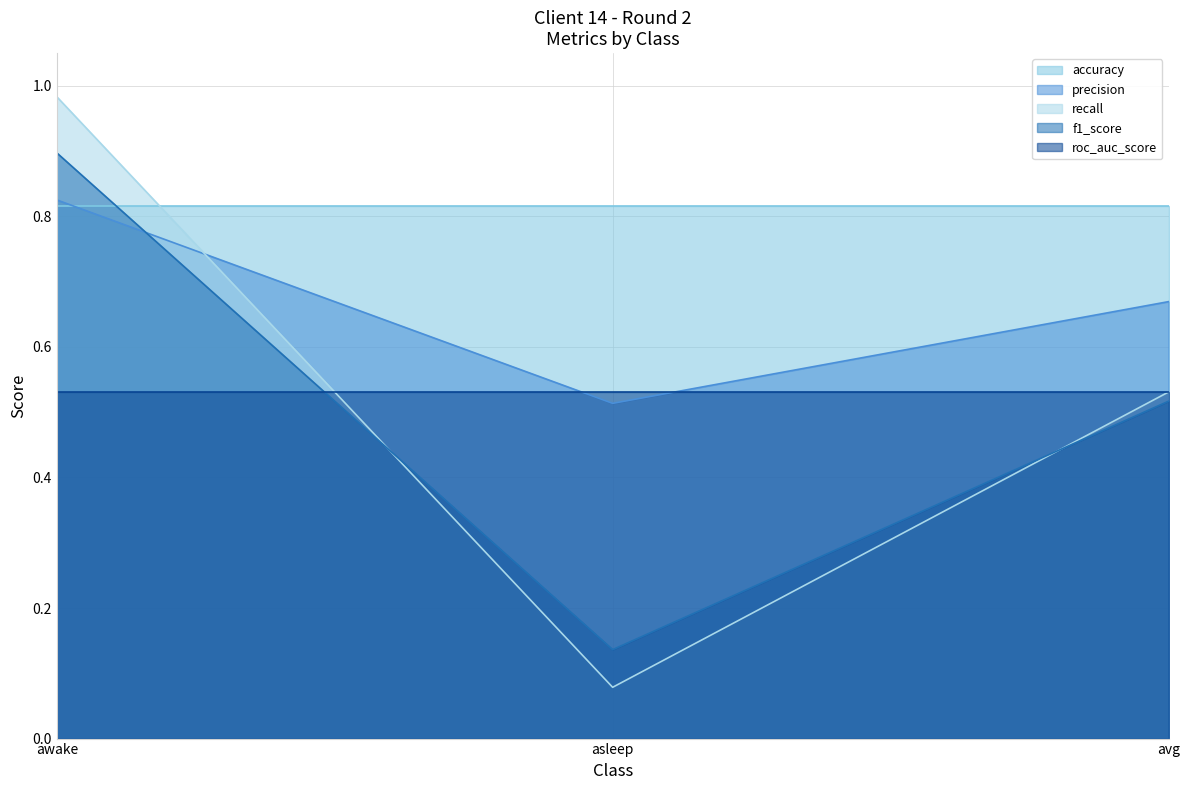

What is the label of the 2nd point from the left?

asleep